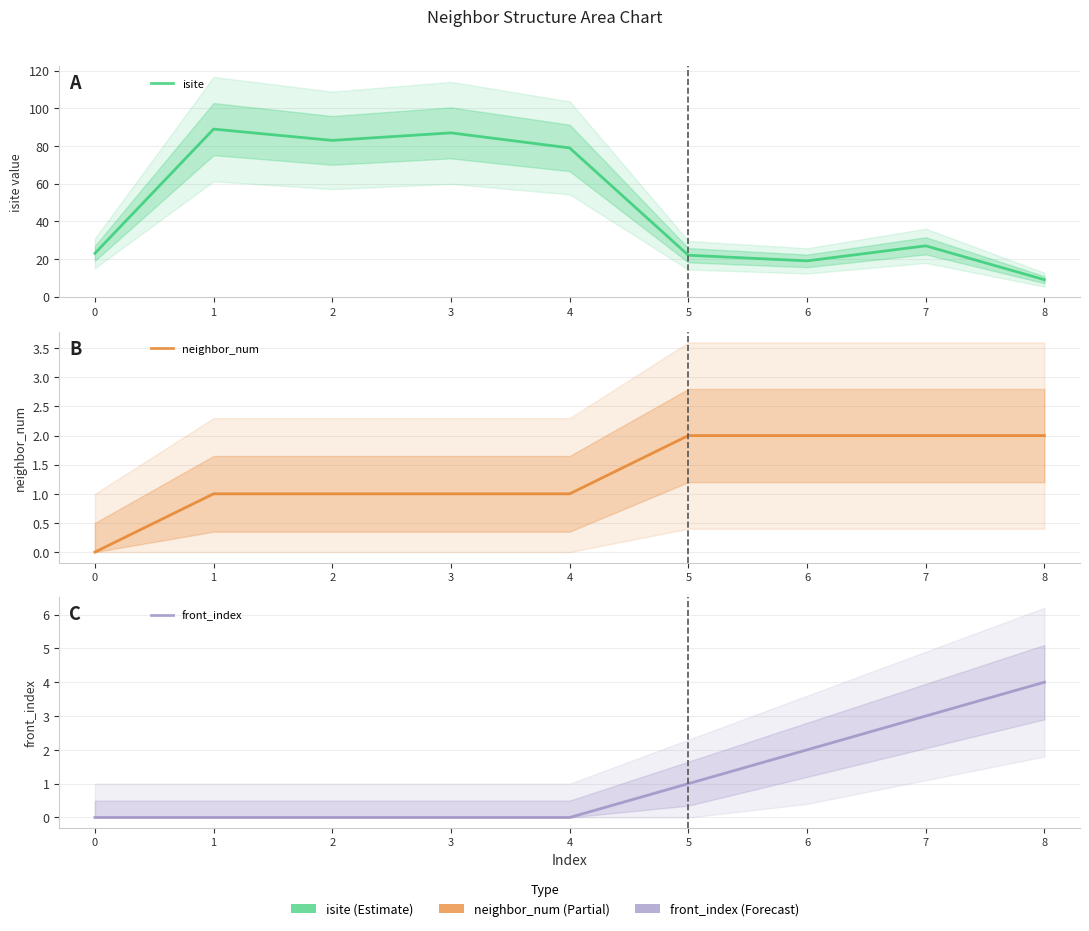

The value of front_index at 2 is 1. True or false?

False